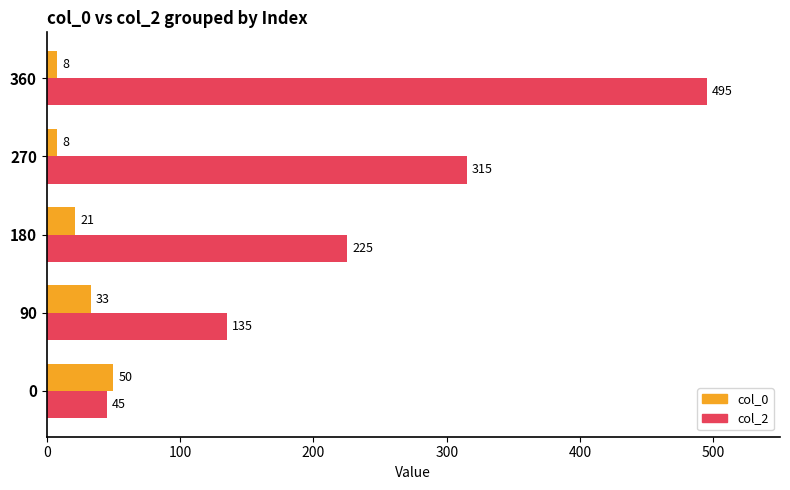

Between 0 and 180, which series saw the biggest shift?

col_2